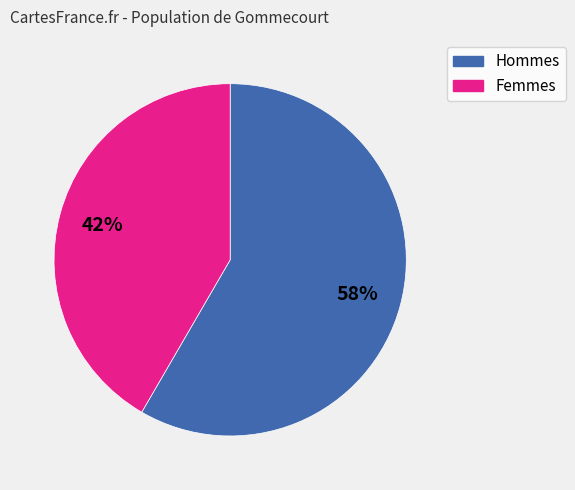

Count the number of slices in the pie.

2